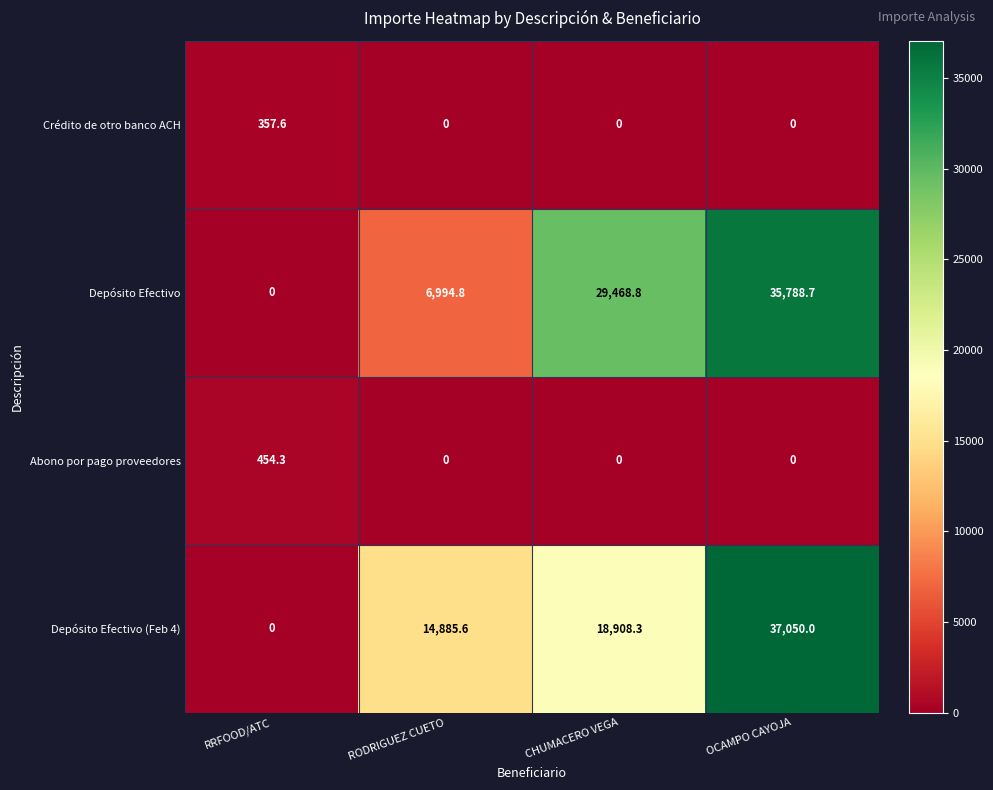

Rank the series by their maximum value, from lowest to highest.

Crédito de otro banco ACH, Abono por pago proveedores, Depósito Efectivo, Depósito Efectivo (Feb 4)